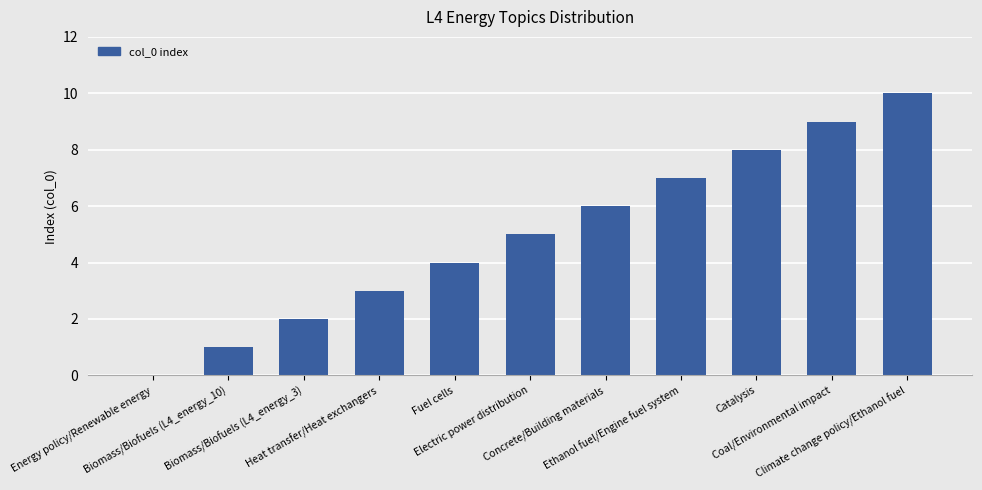

What is the sum of all values?

55